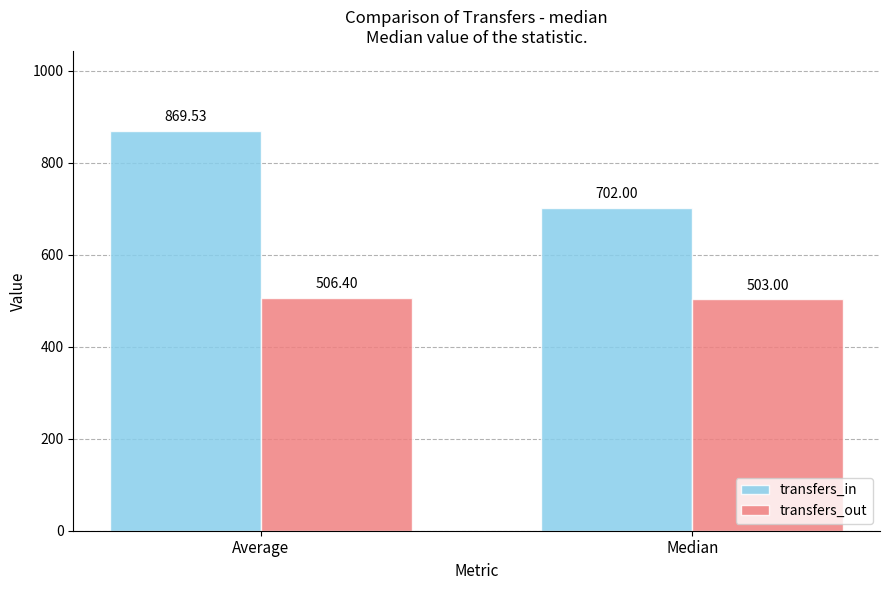

Where is transfers_in nearest to the value 785?

Median